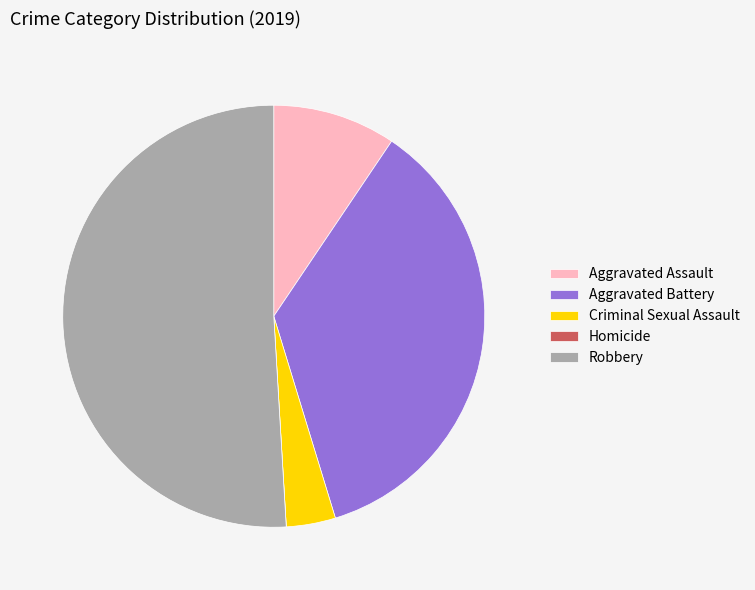

True or false: Aggravated Battery accounts for 25% of the total.

False